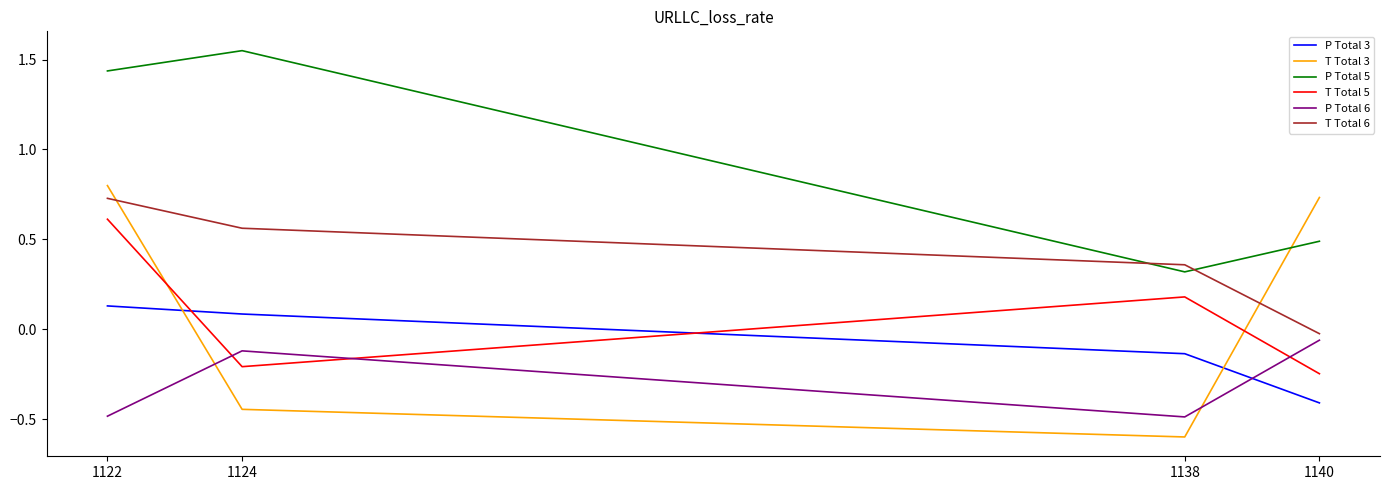

Does the chart display data point markers on the line(s)?

No